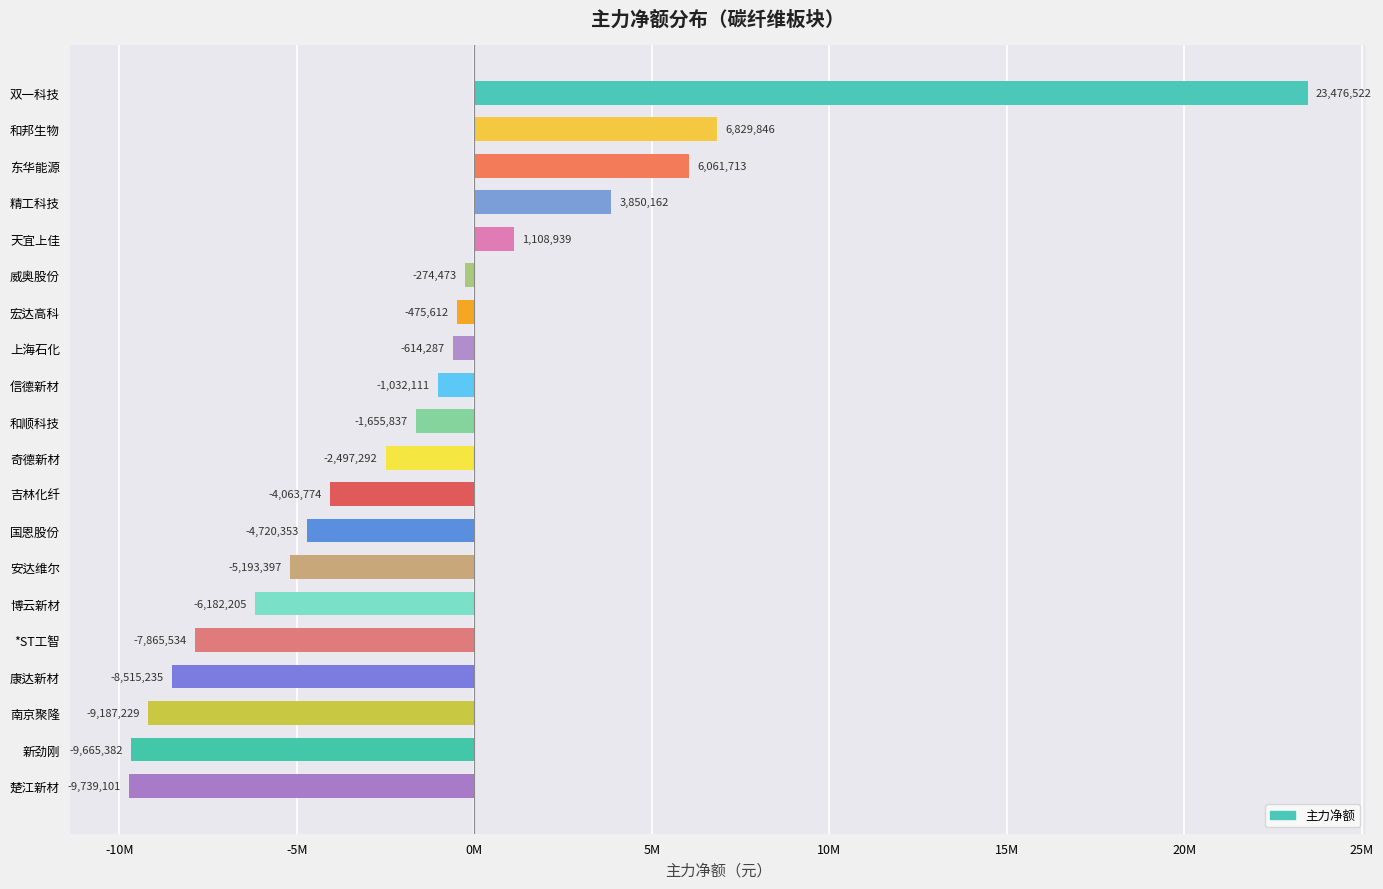

Are the bars horizontal?

Yes